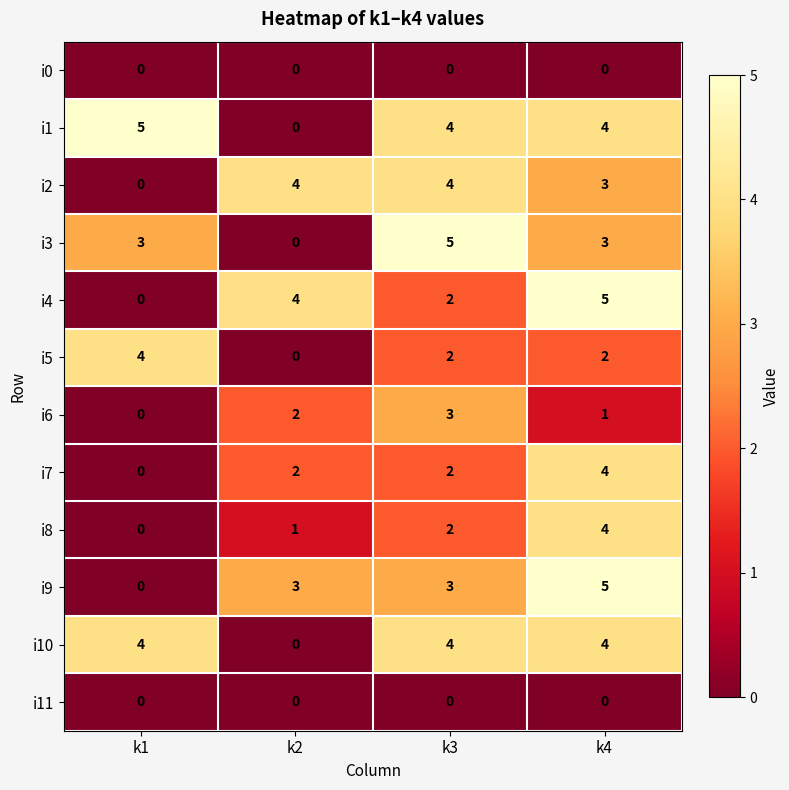

Is it true that i0 equals 0 at k4?

True